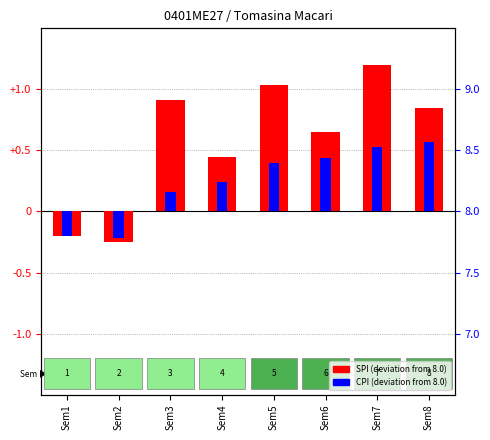

At how many categories does at least one series exceed 0?

6